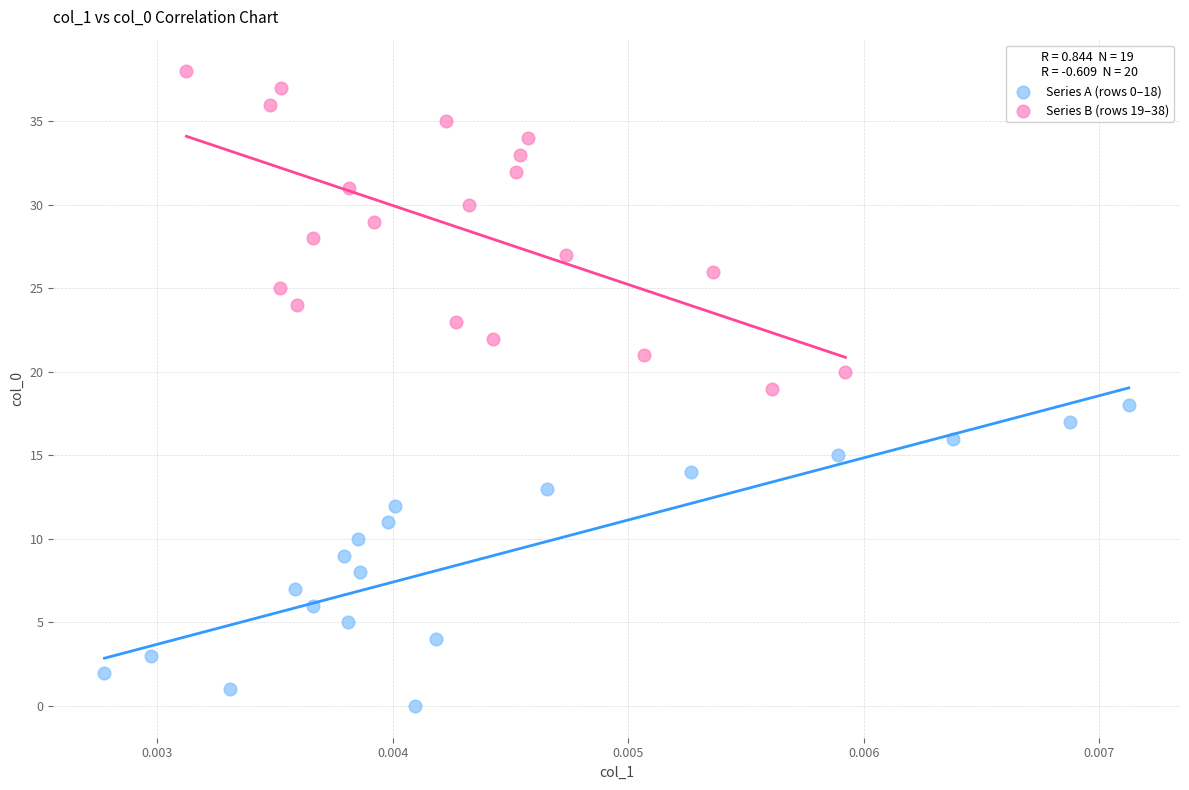

Which series has the largest Y range (max minus min)?

Series B (rows 19–38)